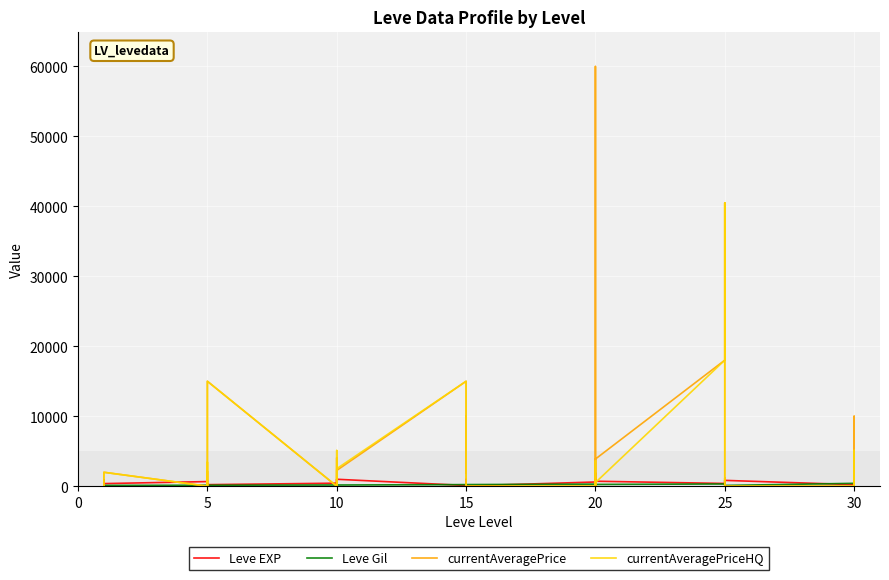

How many interior local peaks does the Leve EXP series have?

14